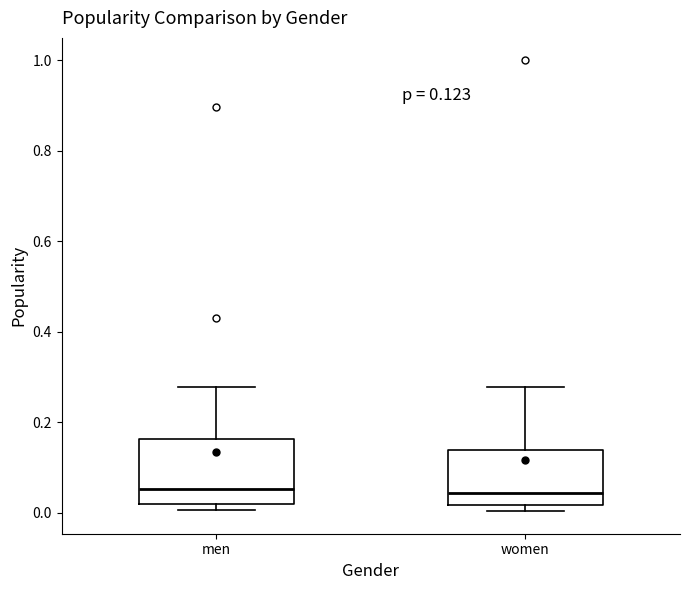

Which box is the tallest, from its lower edge to its upper edge?

men